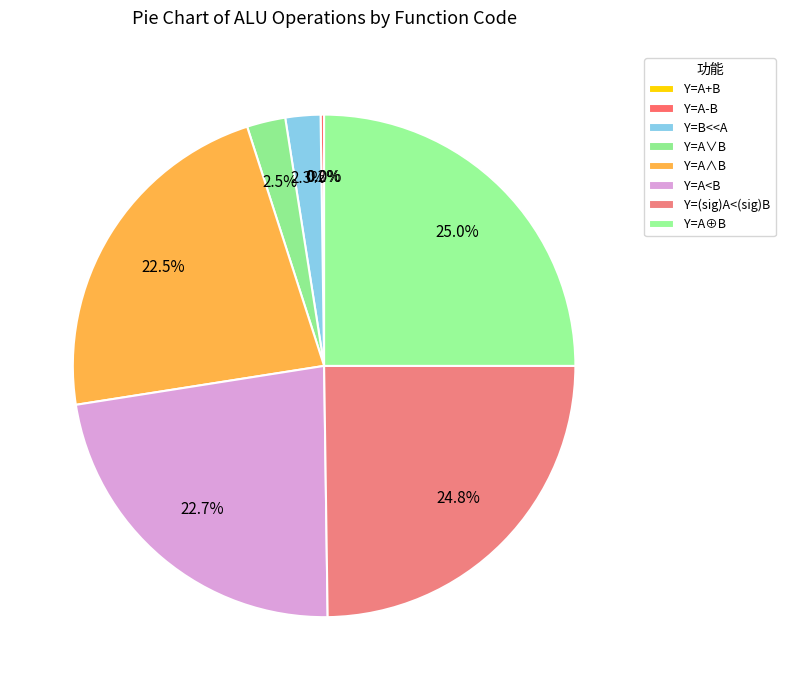

To the nearest percent, what portion does Y=A∨B represent?

2%